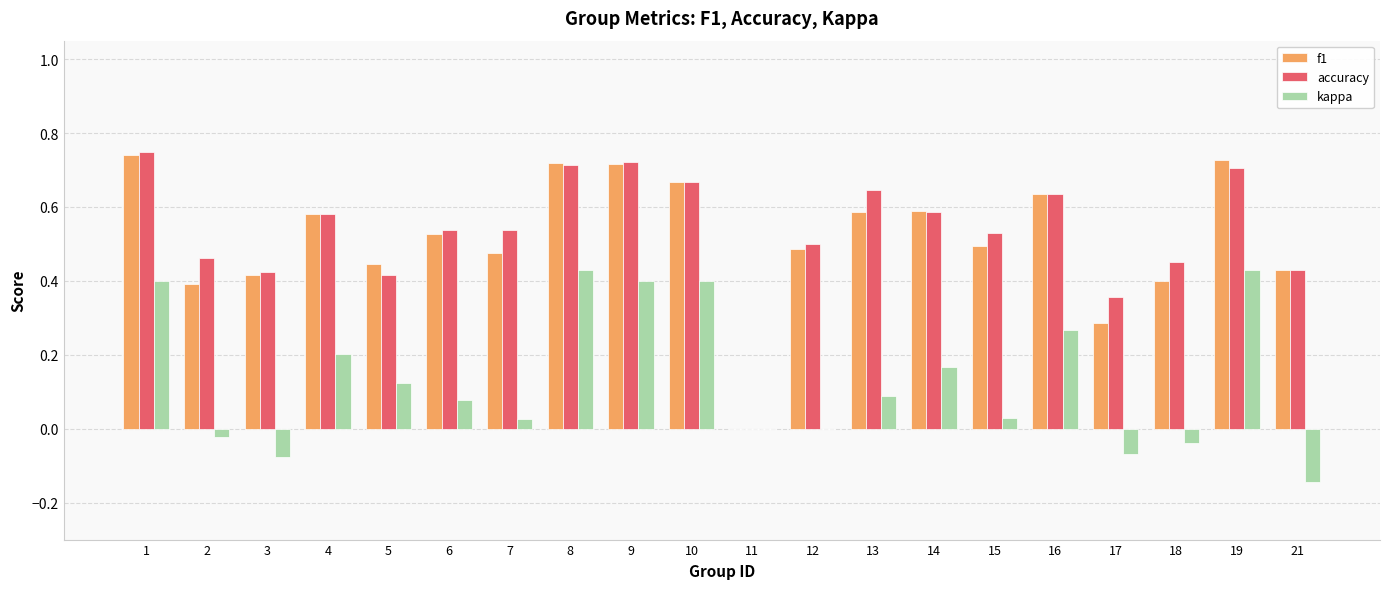

Is the value of accuracy at 21 greater than the value of kappa at 4?

Yes